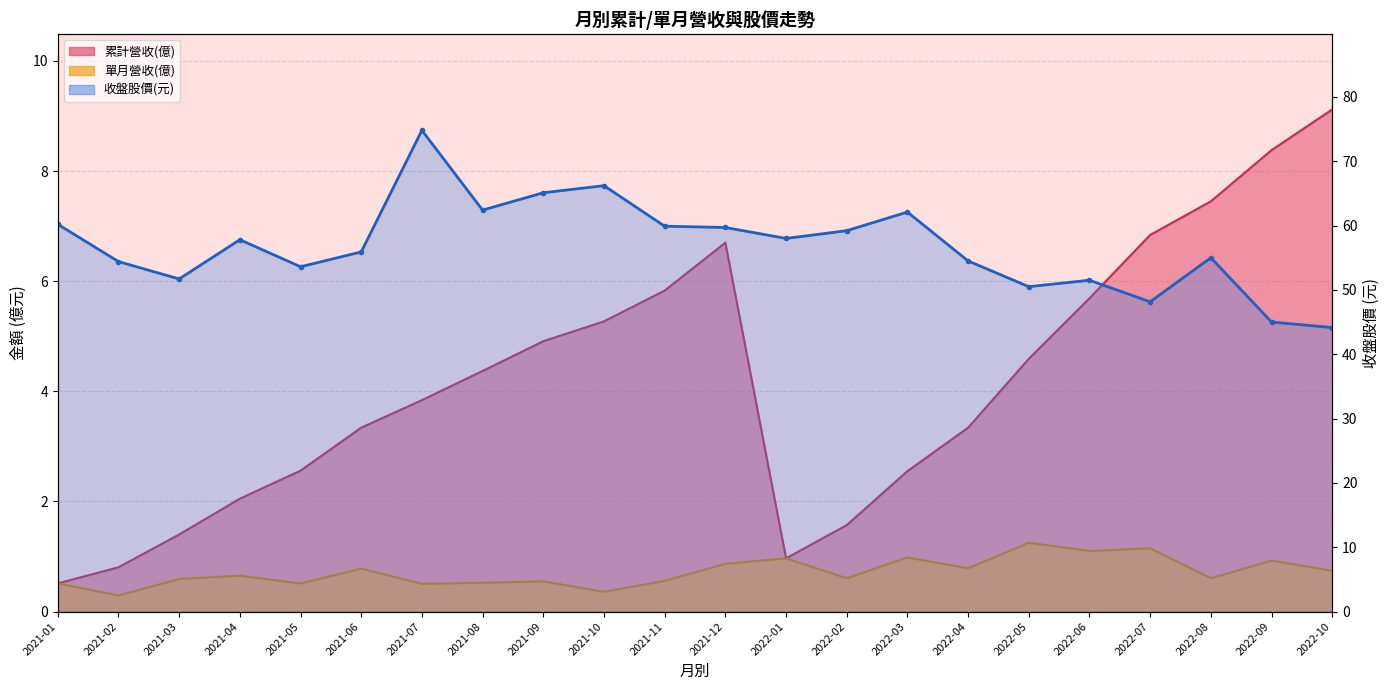

What is the change in value from 2021-07 to 2022-06?

-23.3